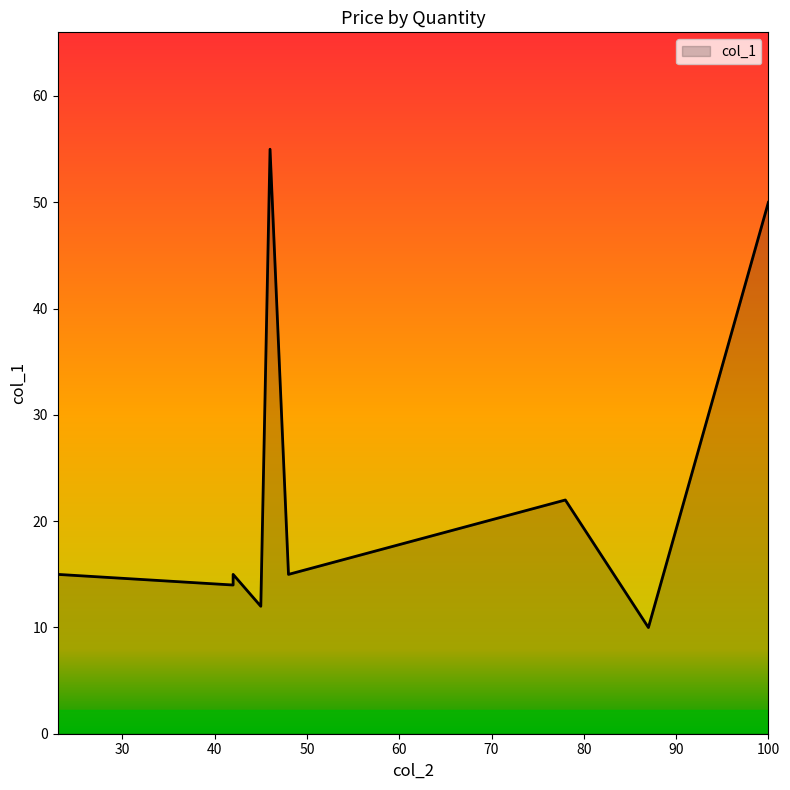

Does the chart display data point markers on the line(s)?

No